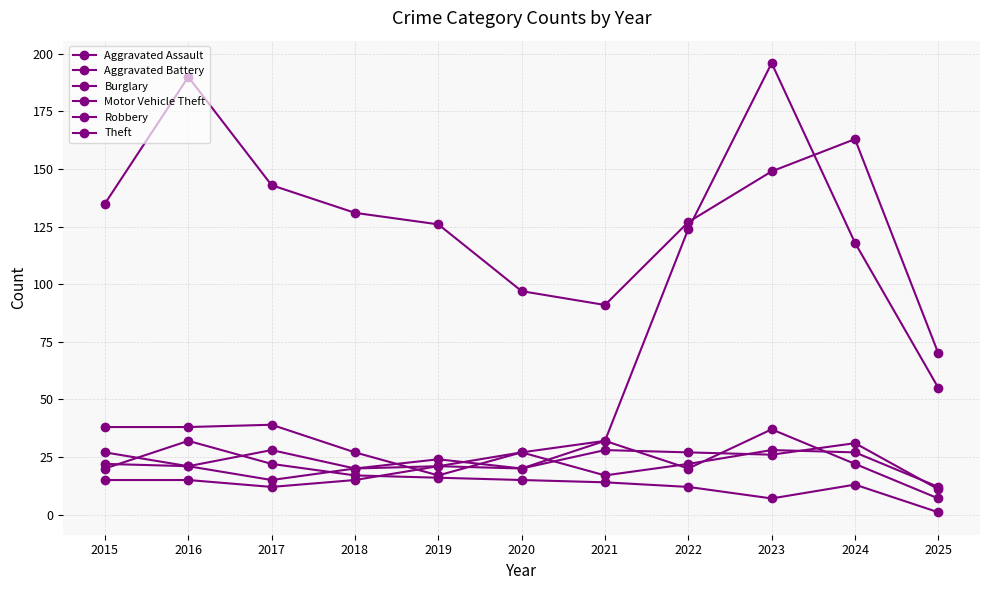

How many series are shown in this chart?

6